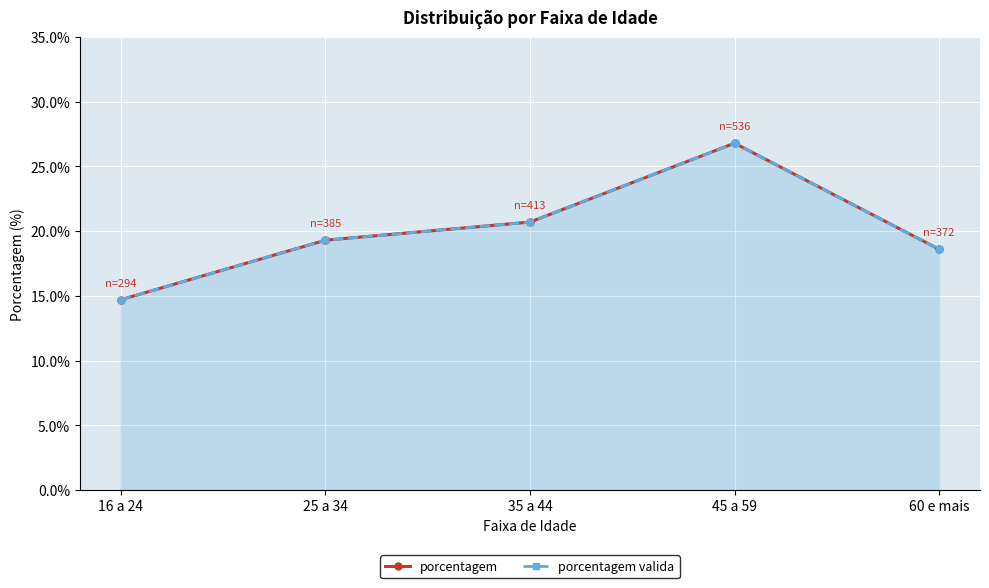

List the labels in order of porcentagem valida value, smallest first.

16 a 24, 60 e mais, 25 a 34, 35 a 44, 45 a 59